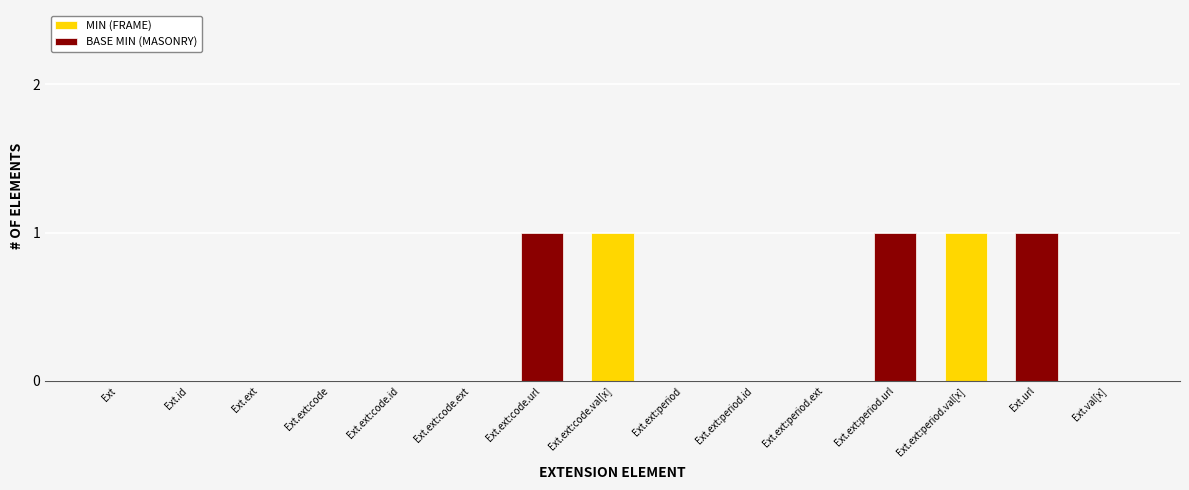

How many series are shown in this chart?

2